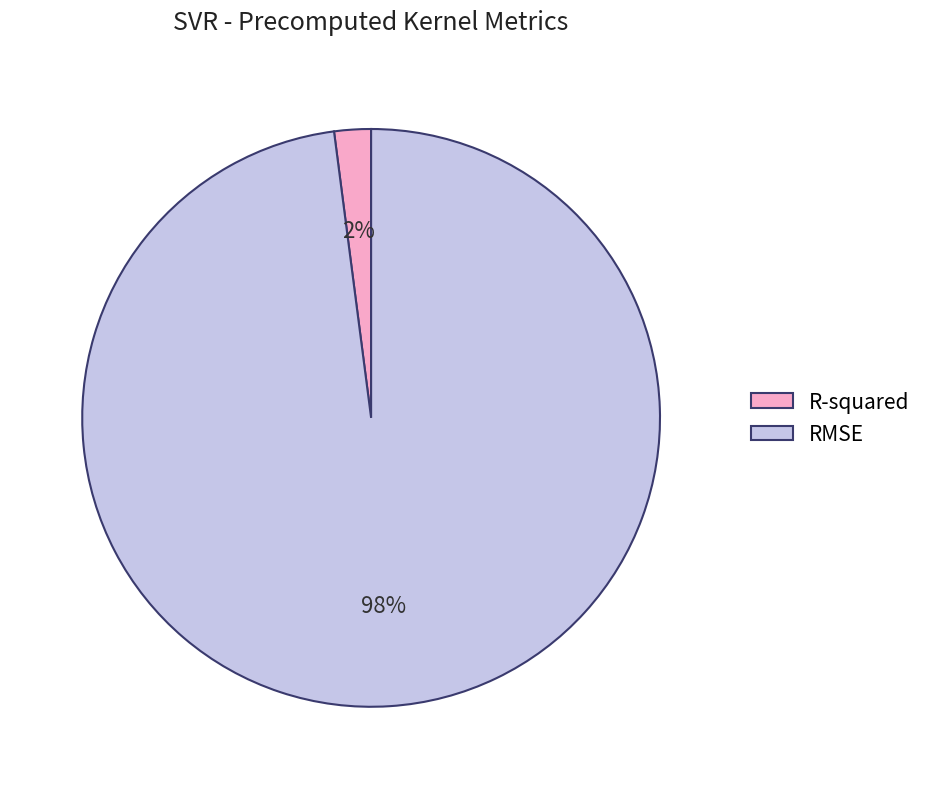

Is R-squared the majority of the pie?

No